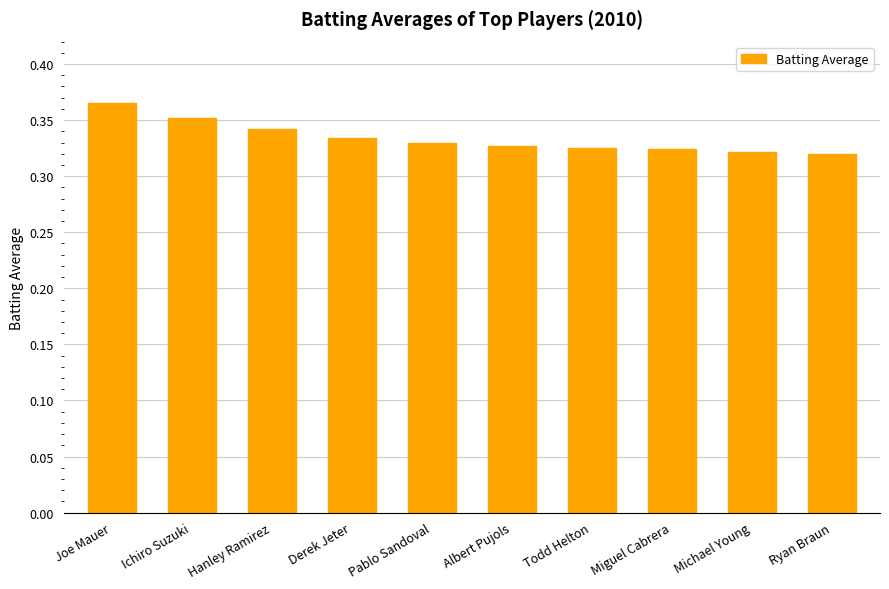

The chart shows a value of 0.1 at Michael Young. True or false?

False